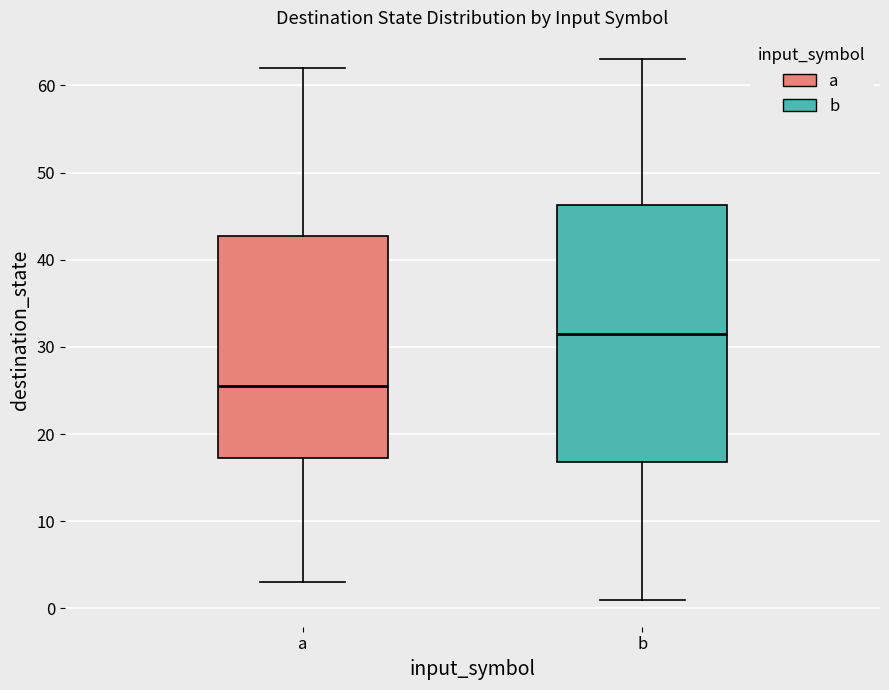

Reading left to right, transcribe this box plot: for each box, give where its median line is, the range the box spans, and where its two whiskers end, as read against the y-axis. The values are not printed on the chart, so give them approximately, as read against the axis.

a: median 26, box 17 to 43, whiskers 3 to 62
b: median 32, box 17 to 46, whiskers 1 to 63